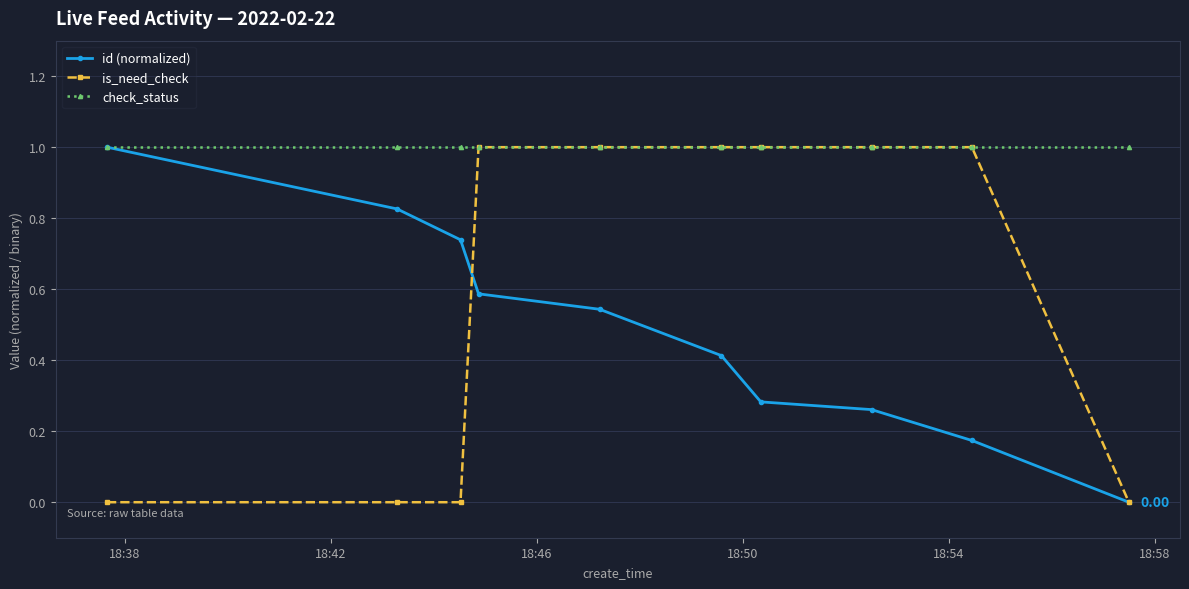

What is the maximum value for is_need_check?

1.0